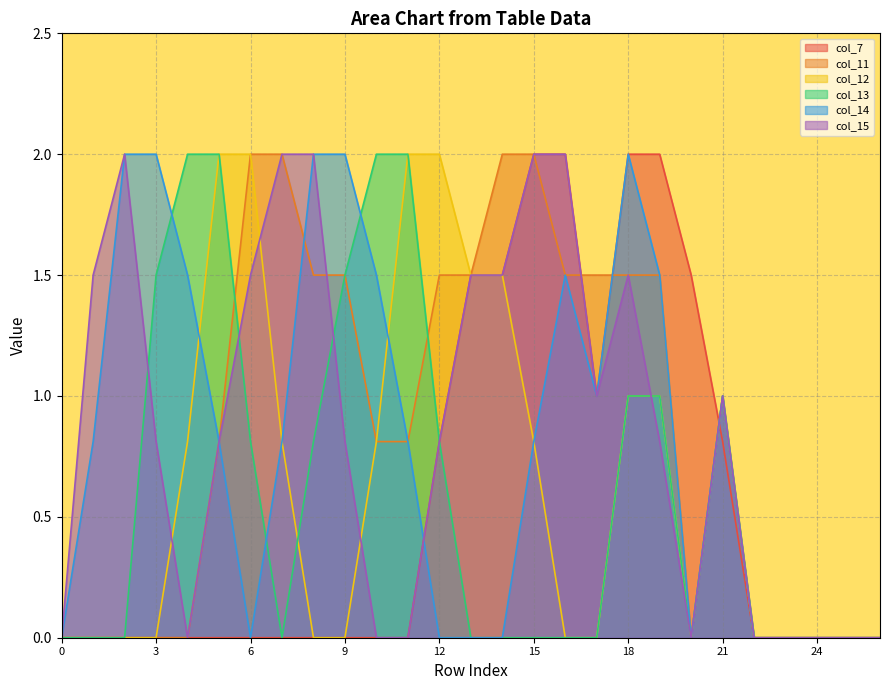

Reading left to right, list all the values displayed in this chart.

col_7: 0.0	0.0	0.0	0.0	0.0	0.0	0.0	0.0	0.0	0.0	0.0	0.0	0.8	1.5	1.5	2.0	2.0	1.0	2.0	2.0	1.5	0.8	0.0	0.0	0.0	0.0	0.0
col_11: 0.0	0.0	0.0	0.0	0.0	0.8	2.0	2.0	1.5	1.5	0.8	0.8	1.5	1.5	2.0	2.0	1.5	1.5	1.5	1.5	0.0	1.0	0.0	0.0	0.0	0.0	0.0
col_12: 0.0	0.0	0.0	0.0	0.8	2.0	2.0	0.8	0.0	0.0	0.8	2.0	2.0	1.5	1.5	0.8	0.0	0.0	1.0	1.0	0.0	1.0	0.0	0.0	0.0	0.0	0.0
col_13: 0.0	0.0	0.0	1.5	2.0	2.0	0.8	0.0	0.8	1.5	2.0	2.0	0.8	0.0	0.0	0.0	0.0	0.0	1.0	1.0	0.0	1.0	0.0	0.0	0.0	0.0	0.0
col_14: 0.0	0.8	2.0	2.0	1.5	0.8	0.0	0.8	2.0	2.0	1.5	0.8	0.0	0.0	0.0	0.8	1.5	1.0	2.0	1.5	0.0	1.0	0.0	0.0	0.0	0.0	0.0
col_15: 0.0	1.5	2.0	0.8	0.0	0.8	1.5	2.0	2.0	0.8	0.0	0.0	0.8	1.5	1.5	2.0	2.0	1.0	1.5	0.8	0.0	1.0	0.0	0.0	0.0	0.0	0.0